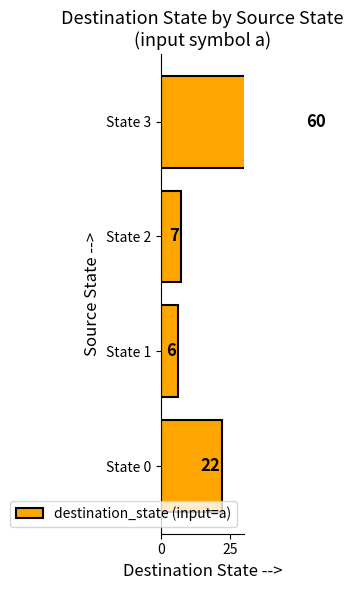

What is the value of the 3rd bar from the left?

7